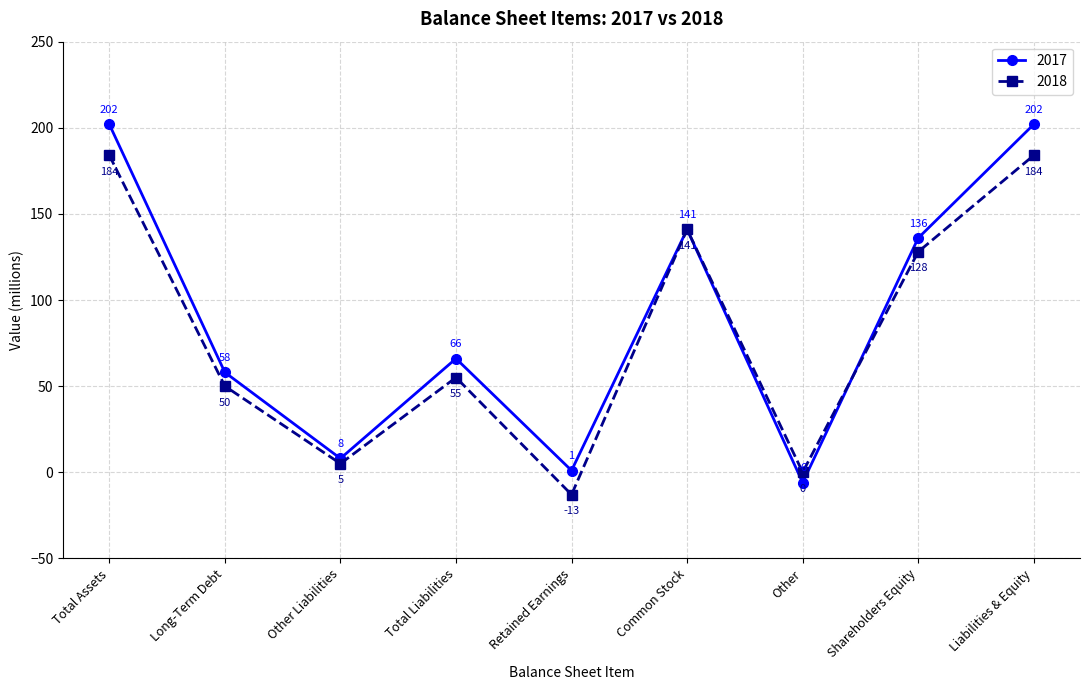

Rank the series by their maximum value, from highest to lowest.

2017, 2018